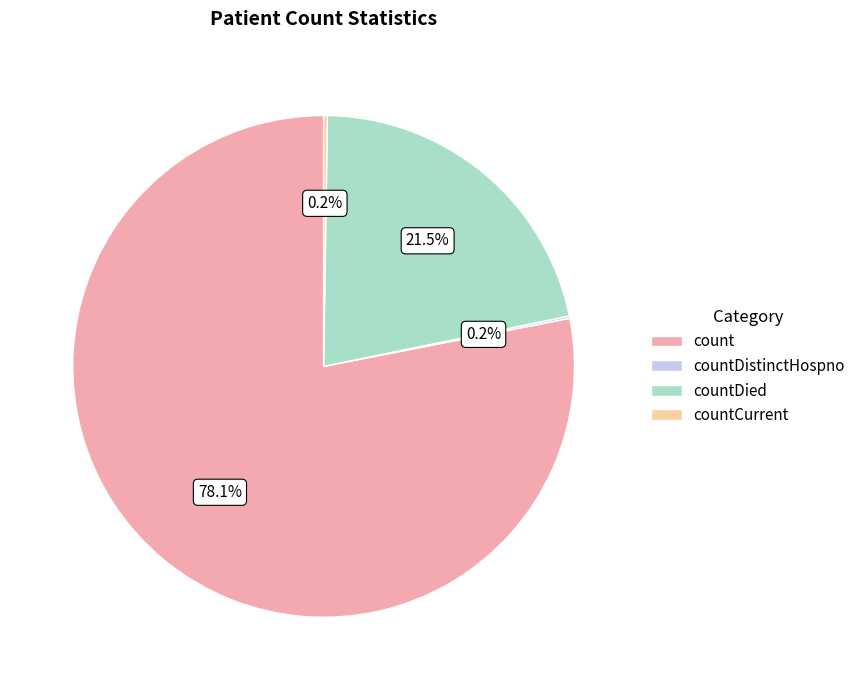

What is the largest slice in the pie chart?

count